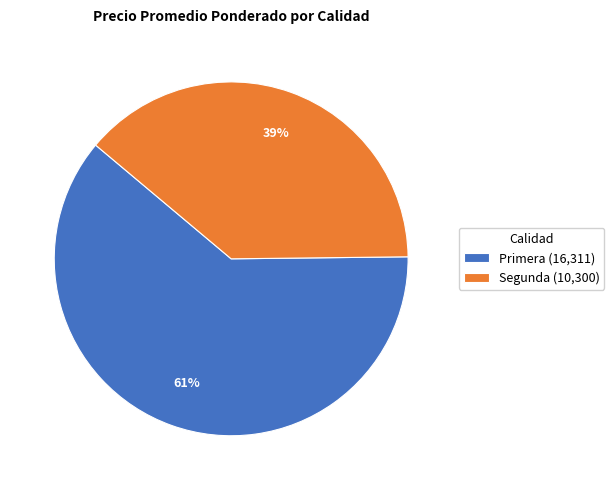

True or false: Primera (16,311) accounts for 61% of the total.

True